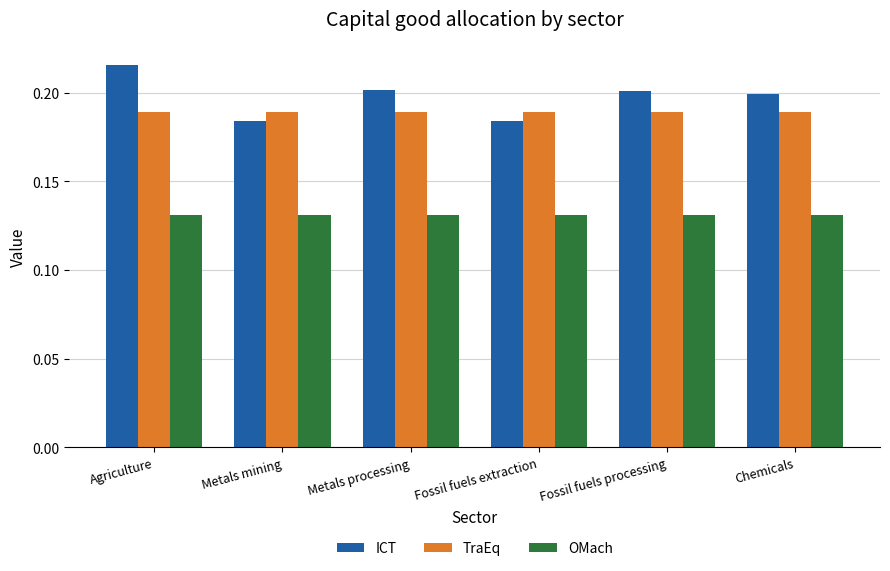

True or false: TraEq has a value of 0.1 at Metals mining.

False